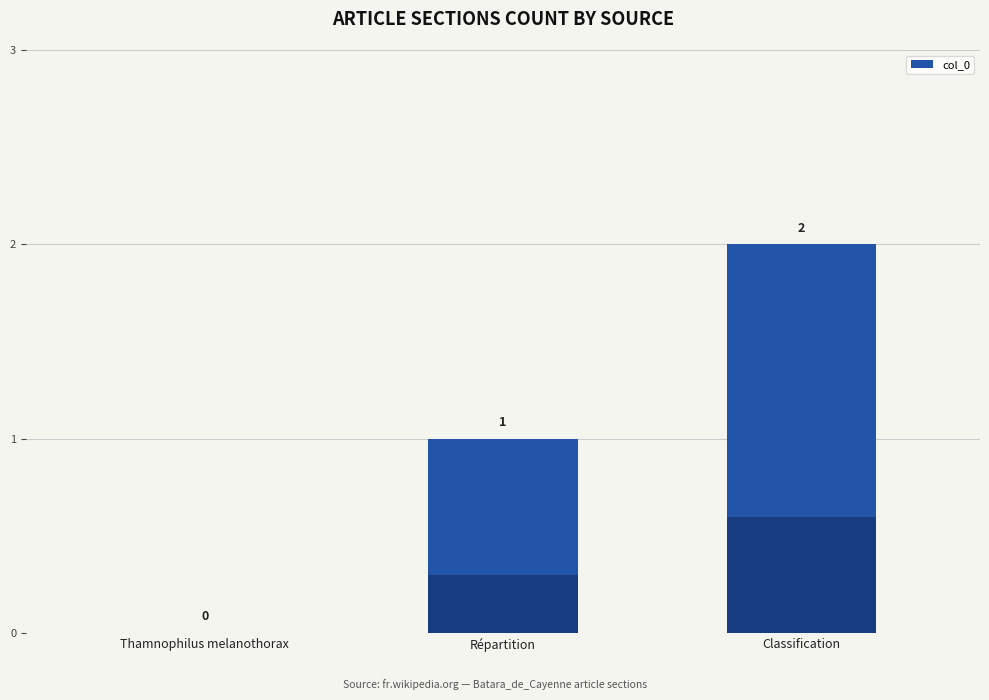

How many values exceed 1?

1